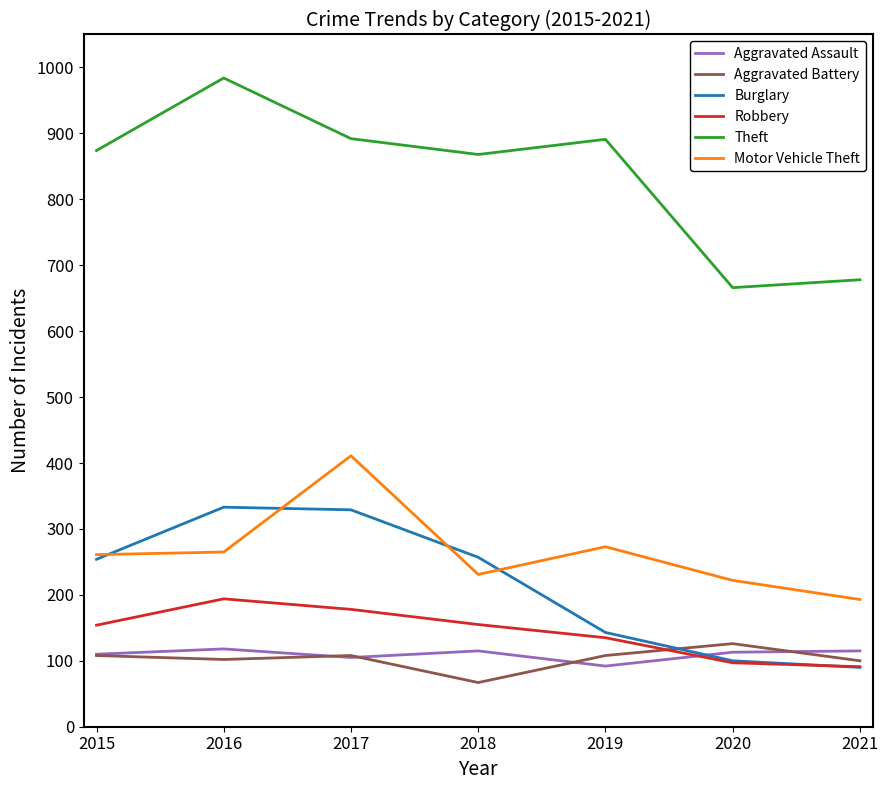

Which series changed the most between 2018 and 2021?

Theft